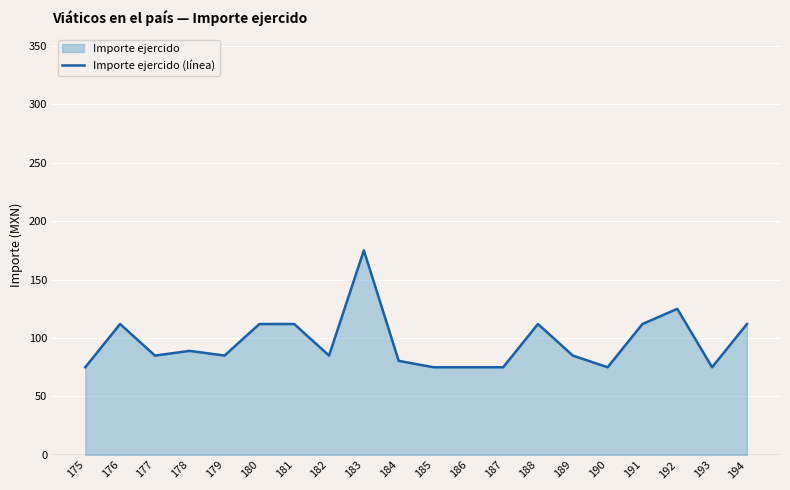

Where does the data first go above 85?

176